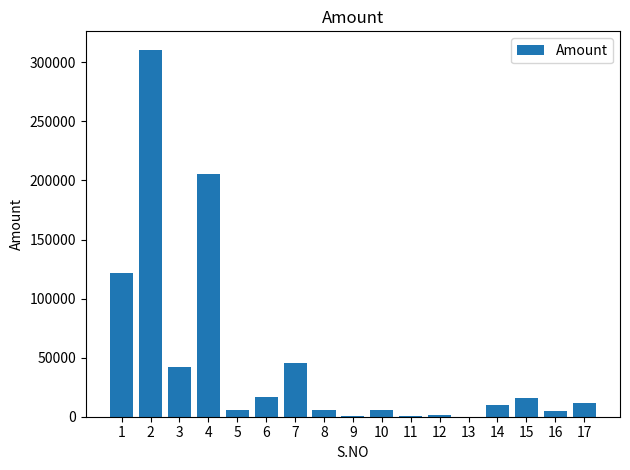

What is the approximate value at 13, to the nearest 50?

100